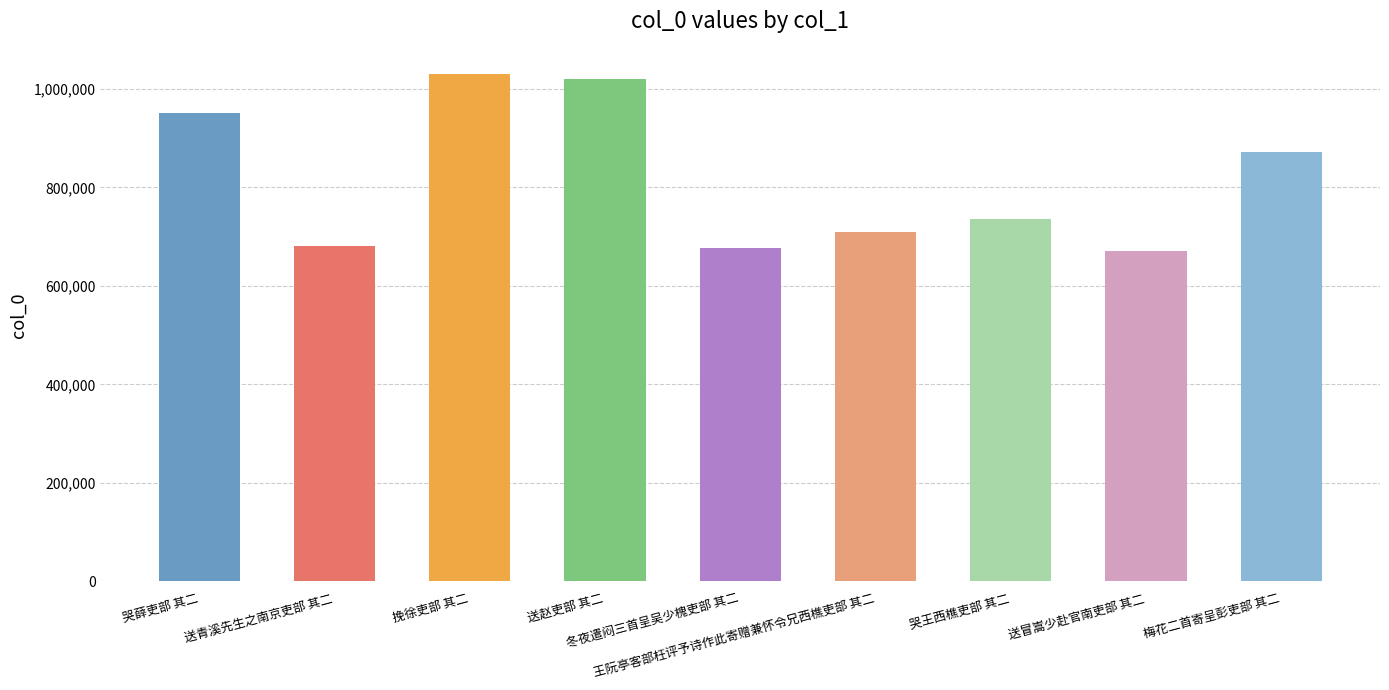

Reading left to right, extract all data points from this chart.

952305	681229	1030211	1020824	676901	710210	735124	671361	871246